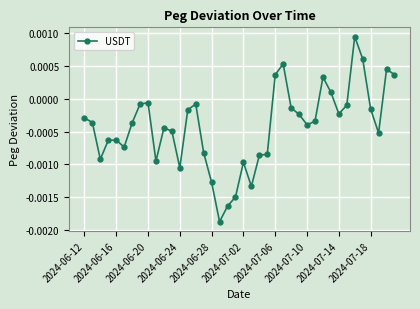

At which label does the data first exceed 0?

2024-07-06